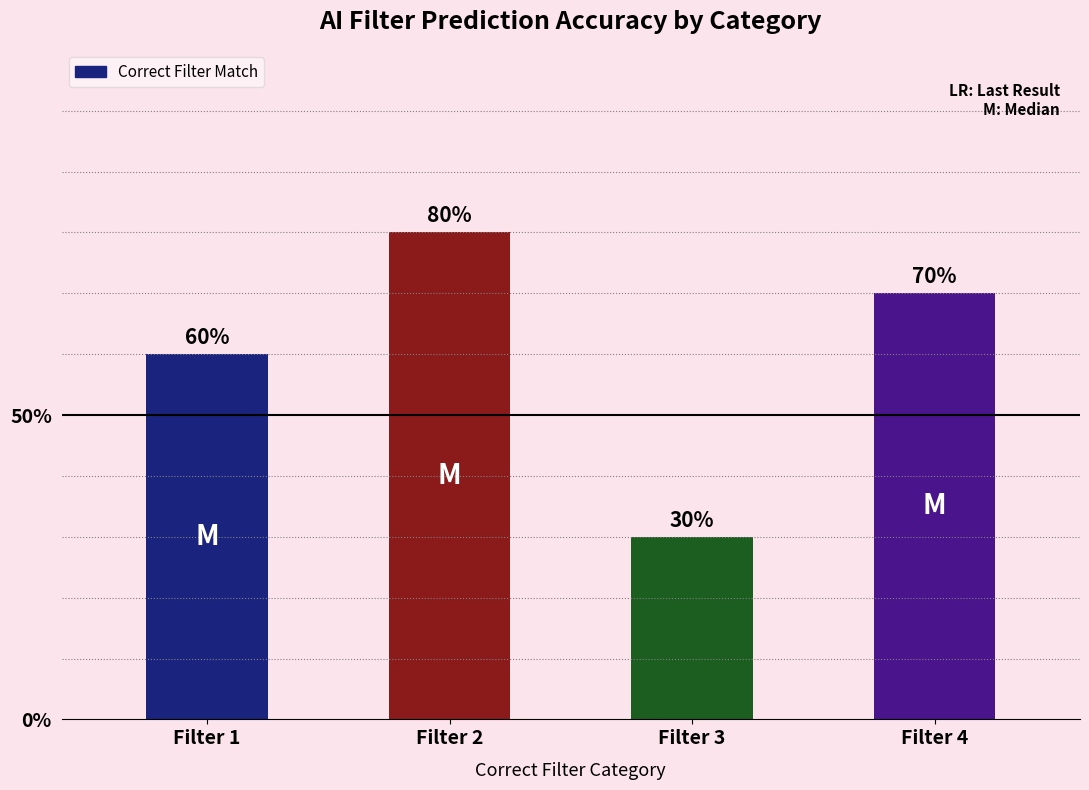

What is the difference between the second highest and second lowest values?

10